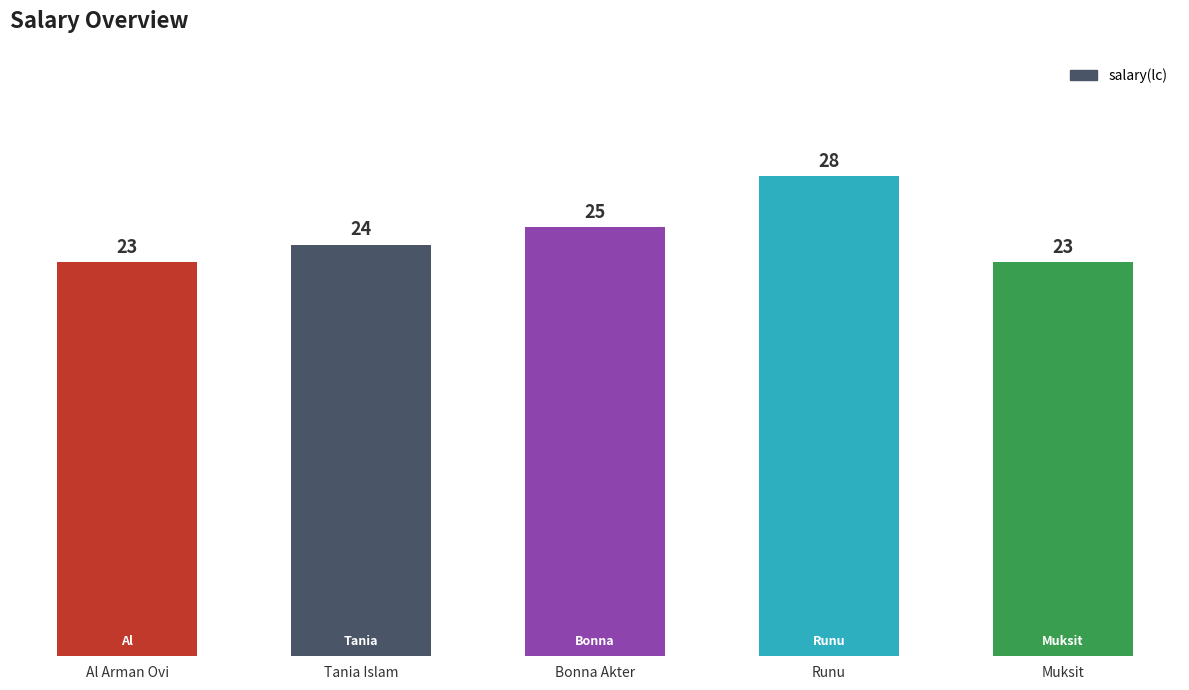

What position from the right is Muksit?

1